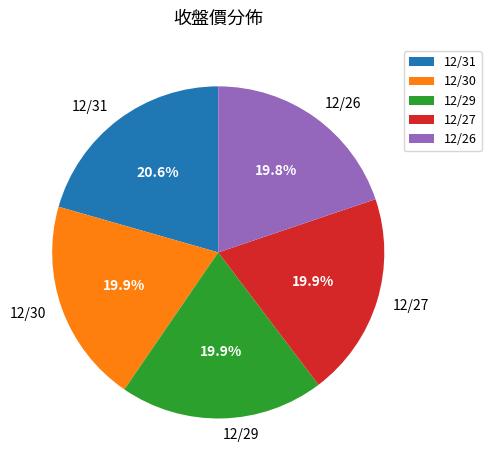

Does 12/31 represent more than half of the total?

No